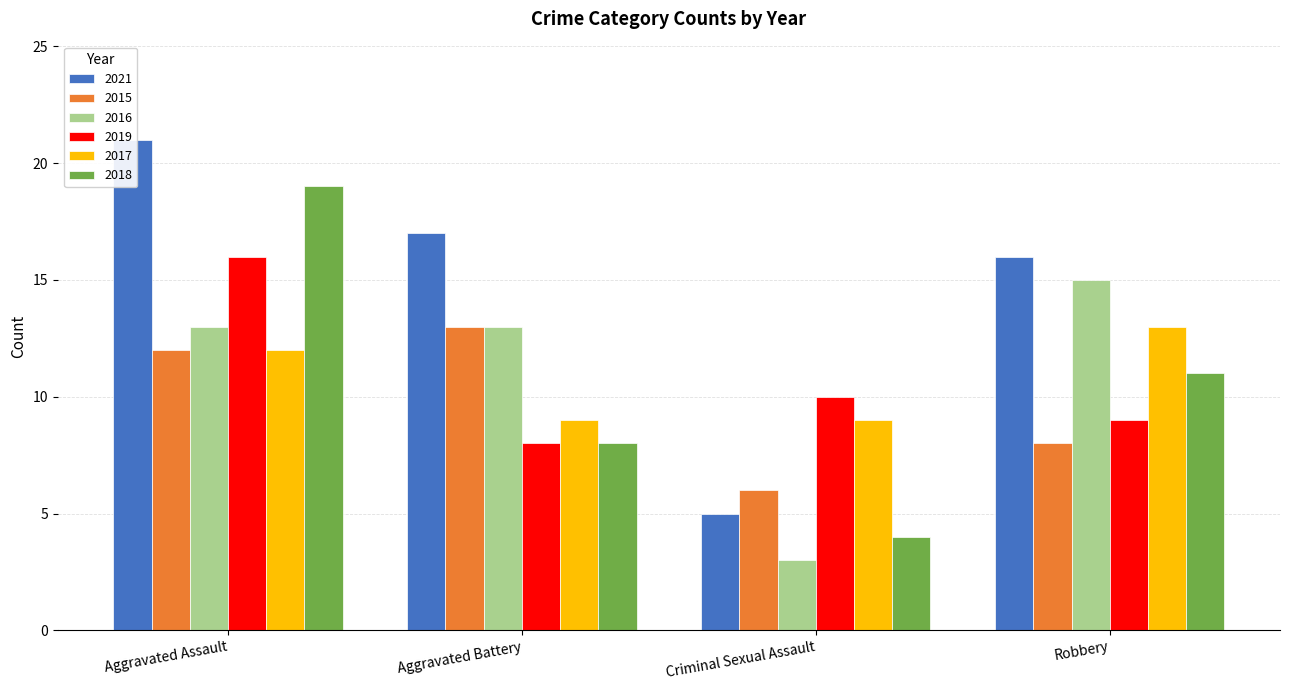

Which category has the lowest value in the 2017 series?

Aggravated Battery